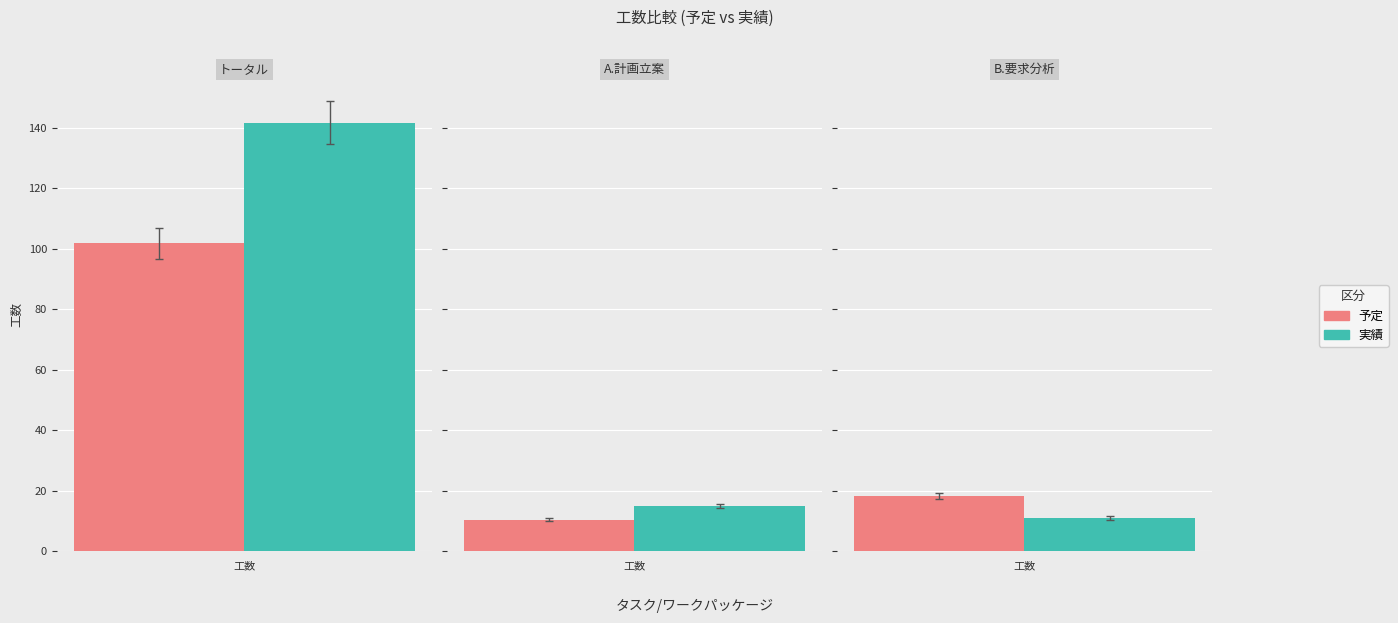

What is the sum of all 実績 values?

167.8